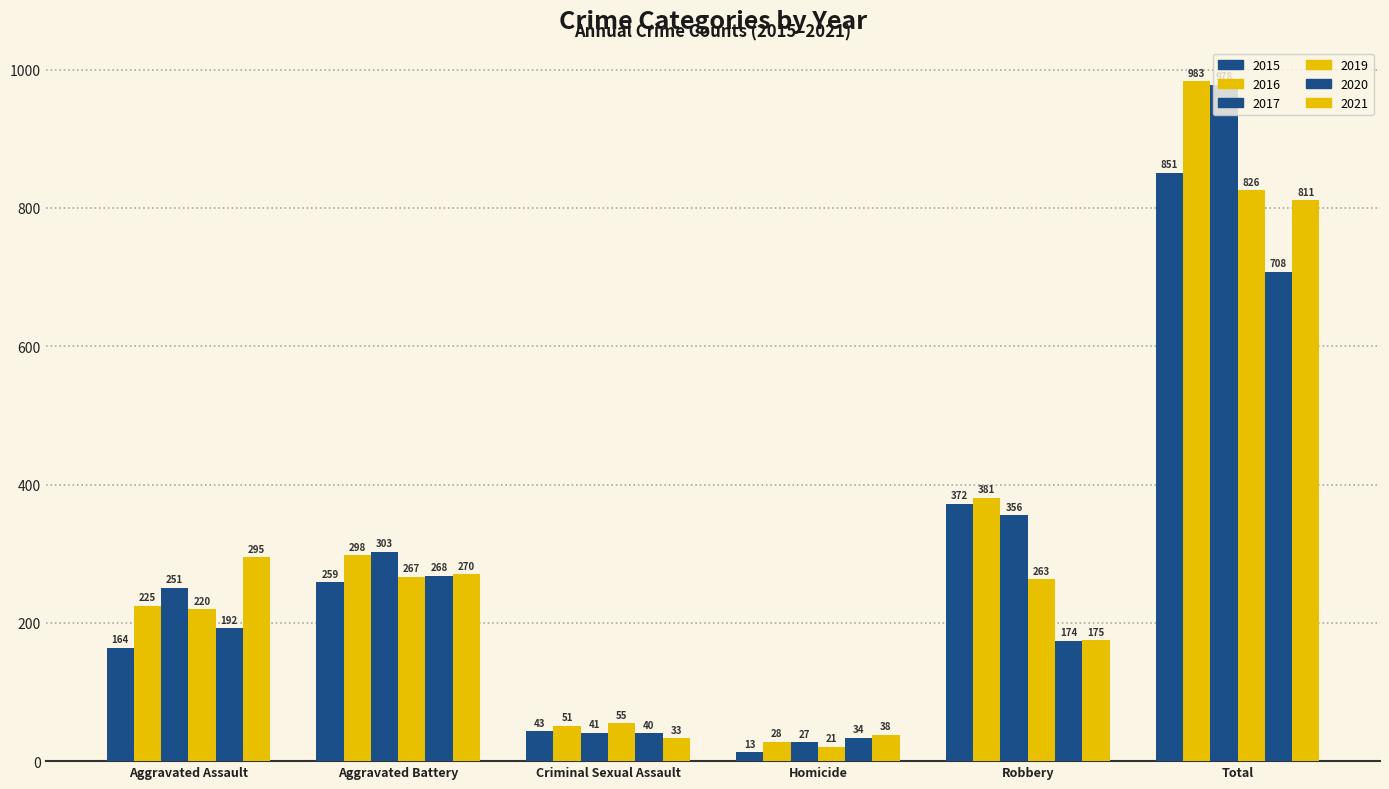

Reading left to right, what are all the values shown in this chart?

2015: 164	259	43	13	372	851
2016: 225	298	51	28	381	983
2017: 251	303	41	27	356	978
2019: 220	267	55	21	263	826
2020: 192	268	40	34	174	708
2021: 295	270	33	38	175	811